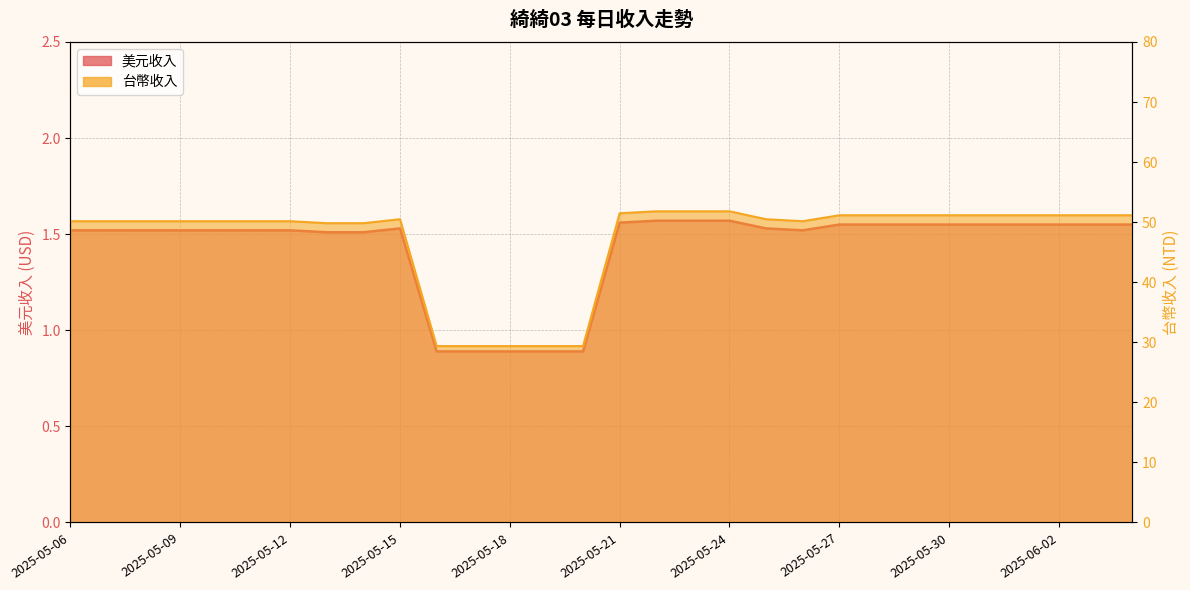

How many lines are shown in the chart?

2